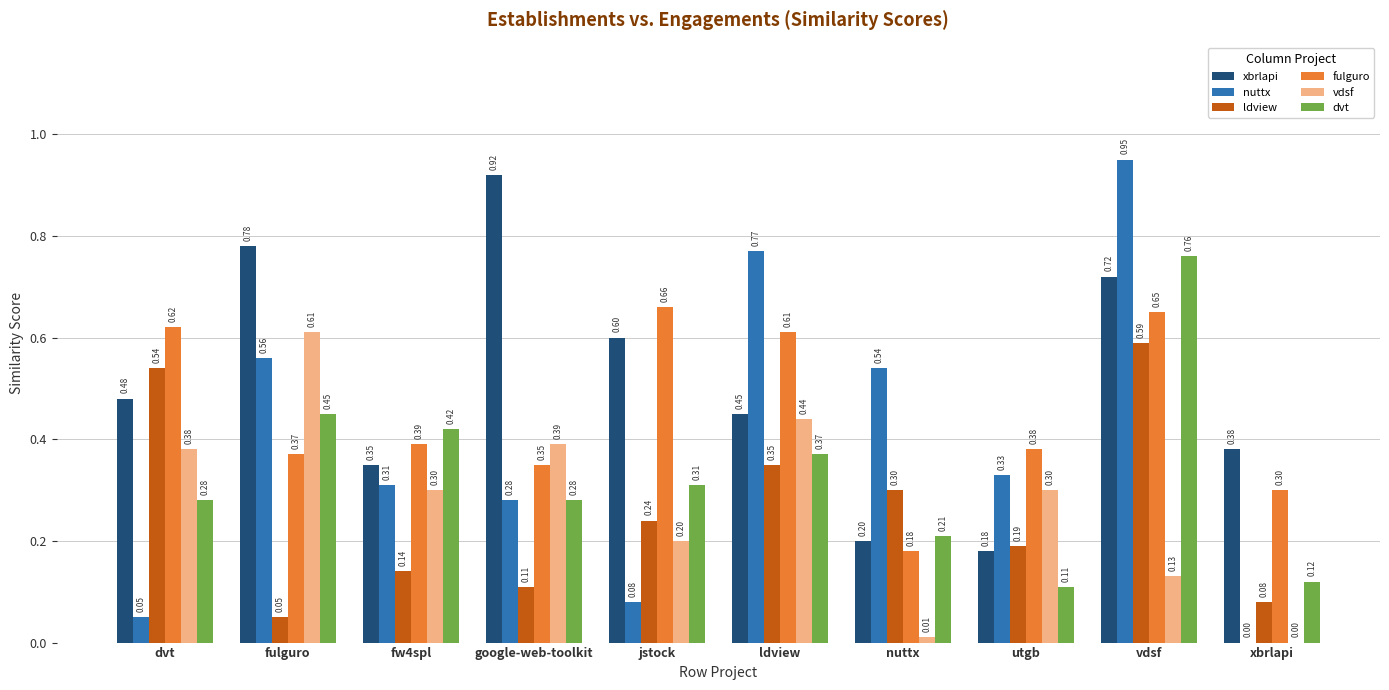

What is the sum of all nuttx values?

3.9